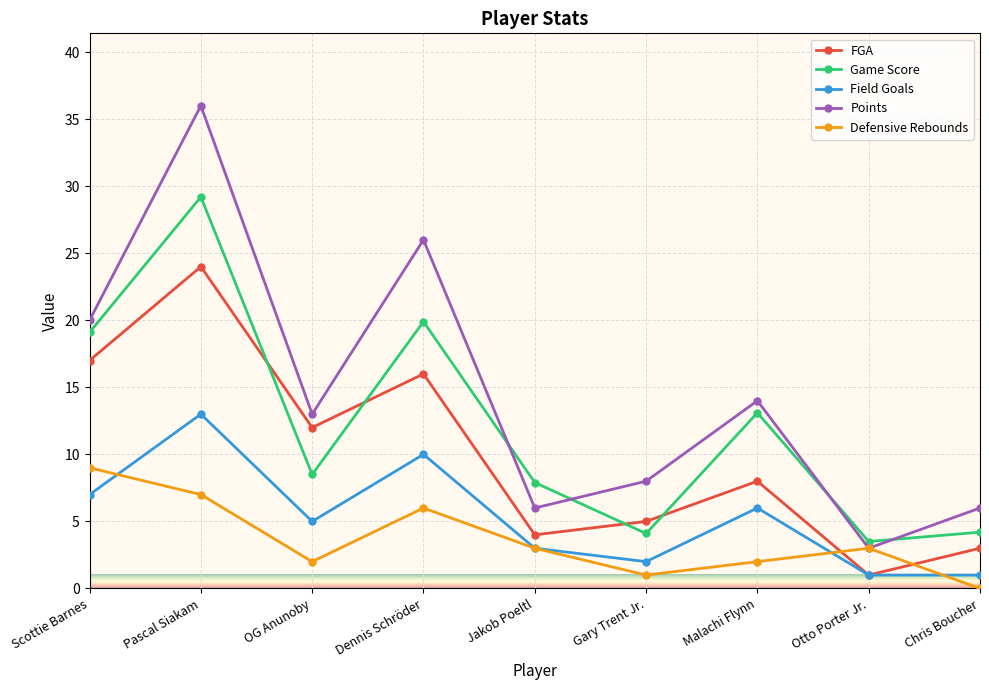

Rank the series at Chris Boucher from highest to lowest value.

Points, Game Score, FGA, Field Goals, Defensive Rebounds